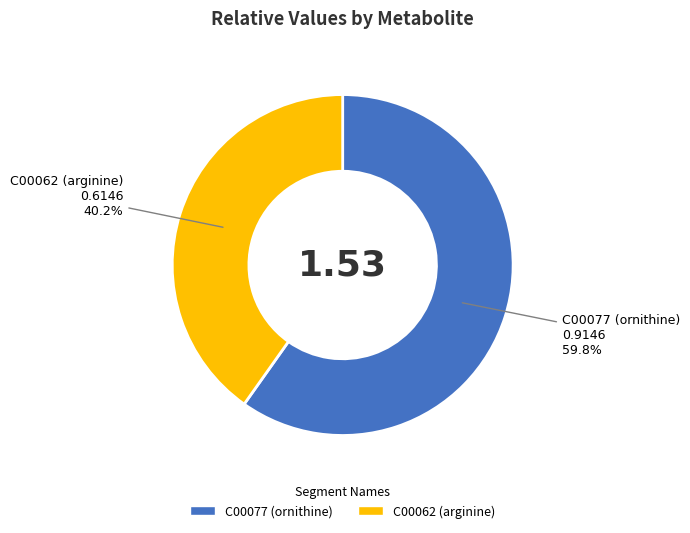

True or false: C00062 (arginine) accounts for 49% of the total.

False